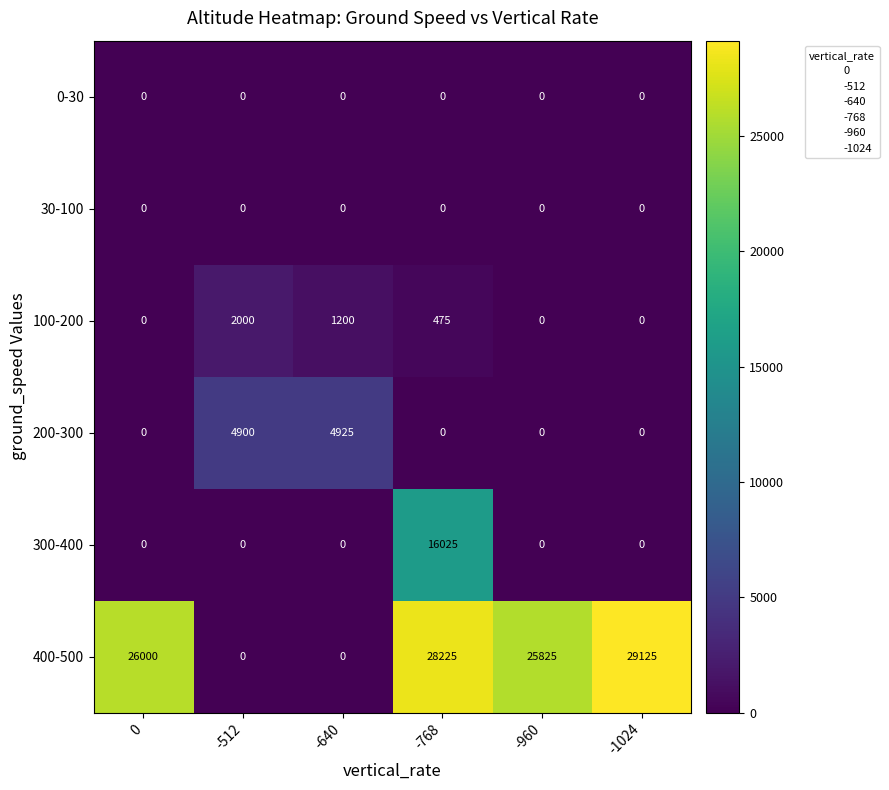

The 0-30 series shows 0 at -960. True or false?

True